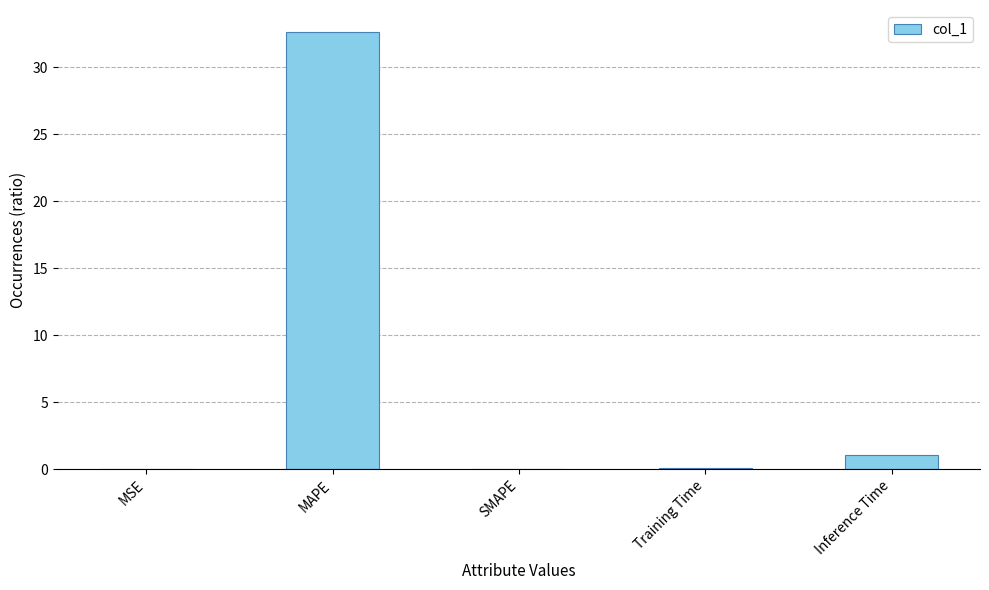

What is the change in value from SMAPE to Inference Time?

+1.0